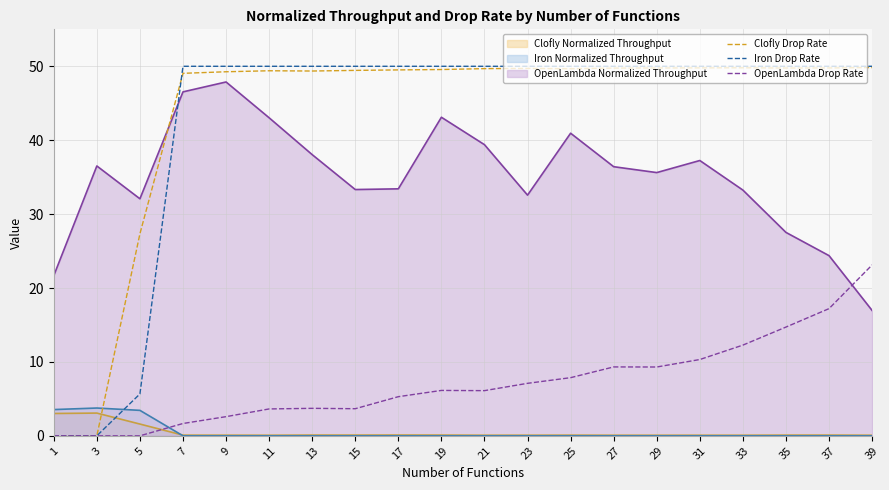

What are all the series names shown in the legend?

Clofly Normalized Throughput, Iron Normalized Throughput, OpenLambda Normalized Throughput, Clofly Drop Rate, Iron Drop Rate, OpenLambda Drop Rate